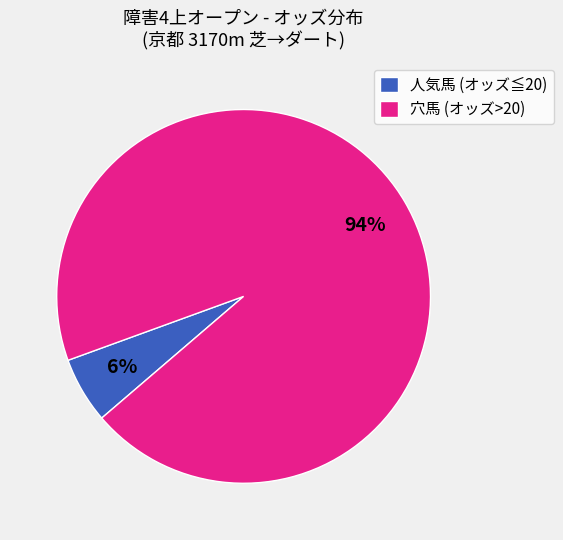

To the nearest percent, what percentage of the pie is 穴馬 (オッズ>20)?

94%